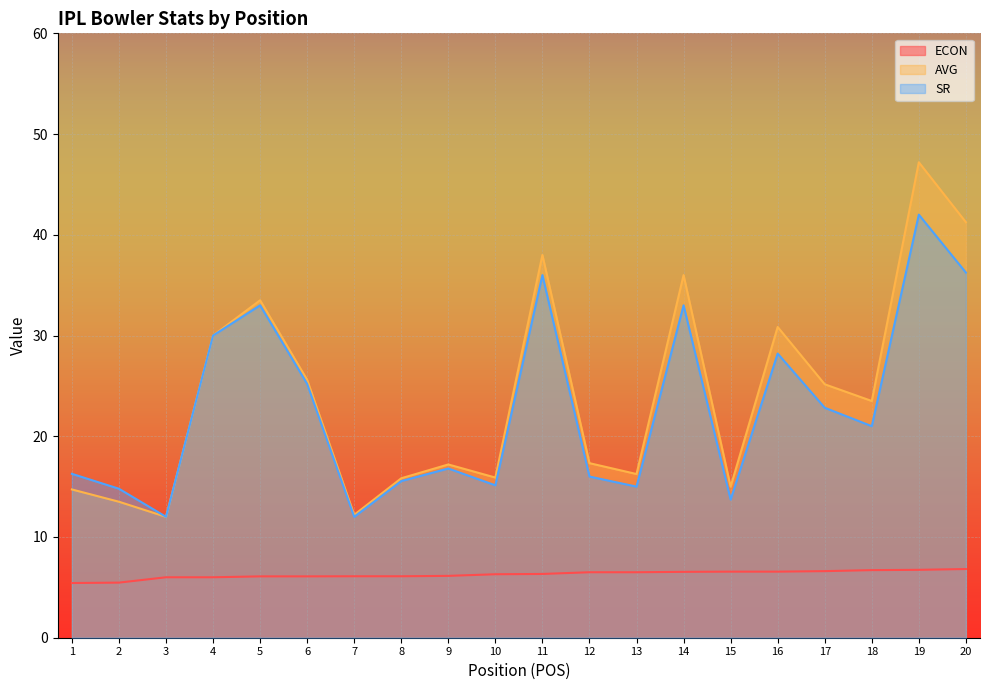

What are all the series names shown in the legend?

ECON, AVG, SR